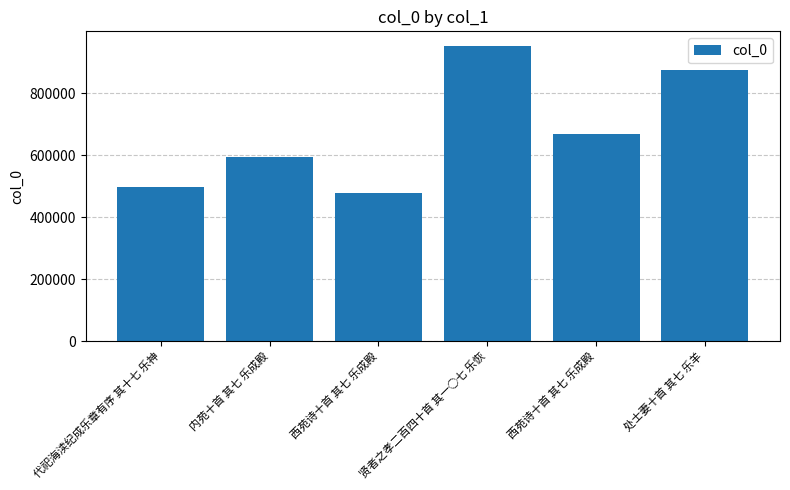

What is the average value?

677491